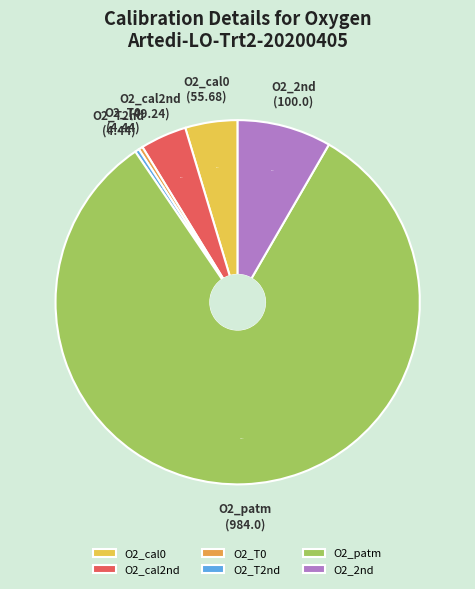

The O2_T0 slice represents 15% of the pie. True or false?

False